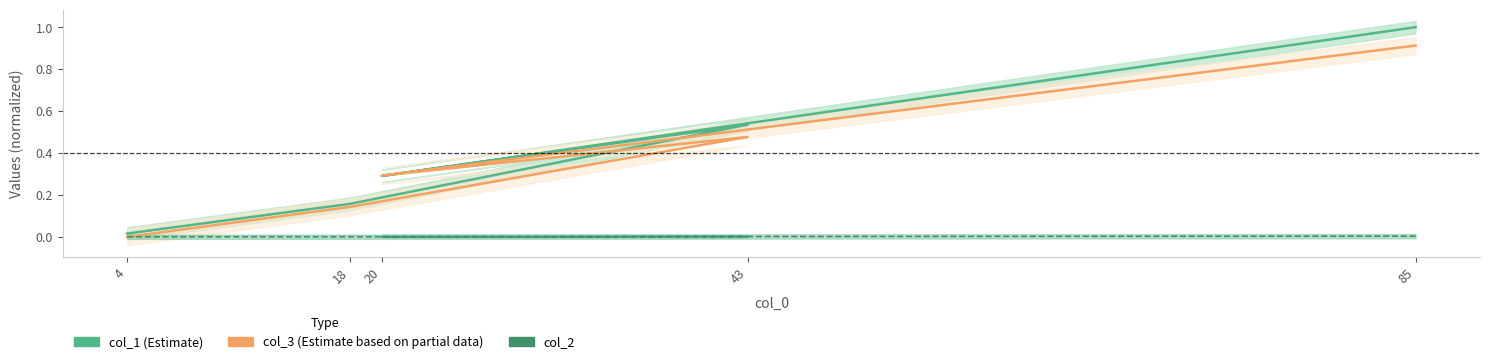

Which label corresponds to the largest value in the chart?

85